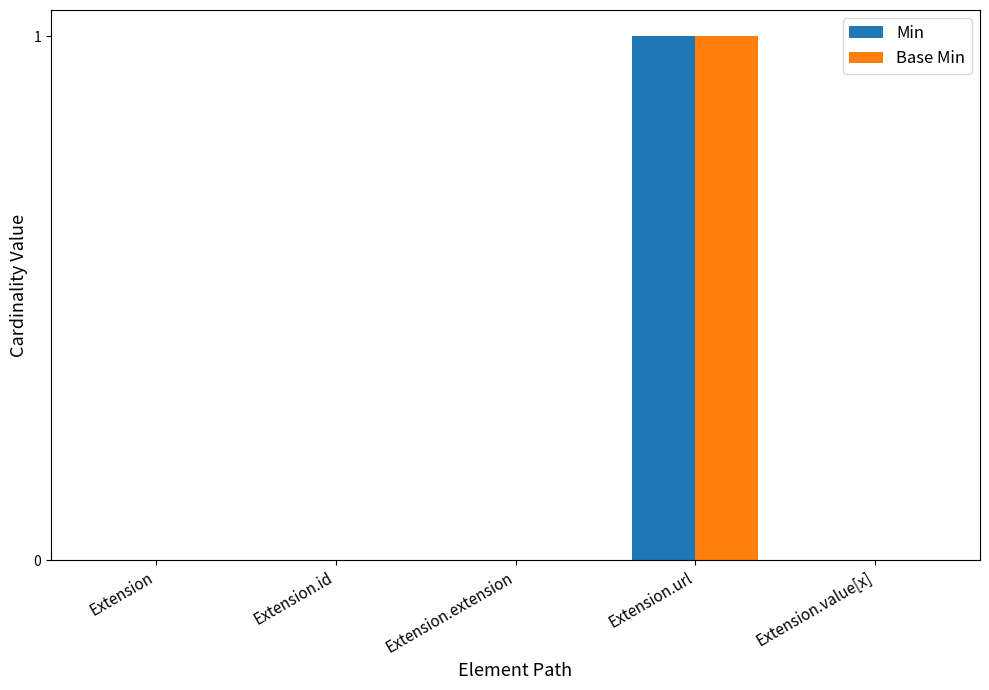

Is the value of Base Min at Extension.url greater than the value of Min at Extension.id?

Yes